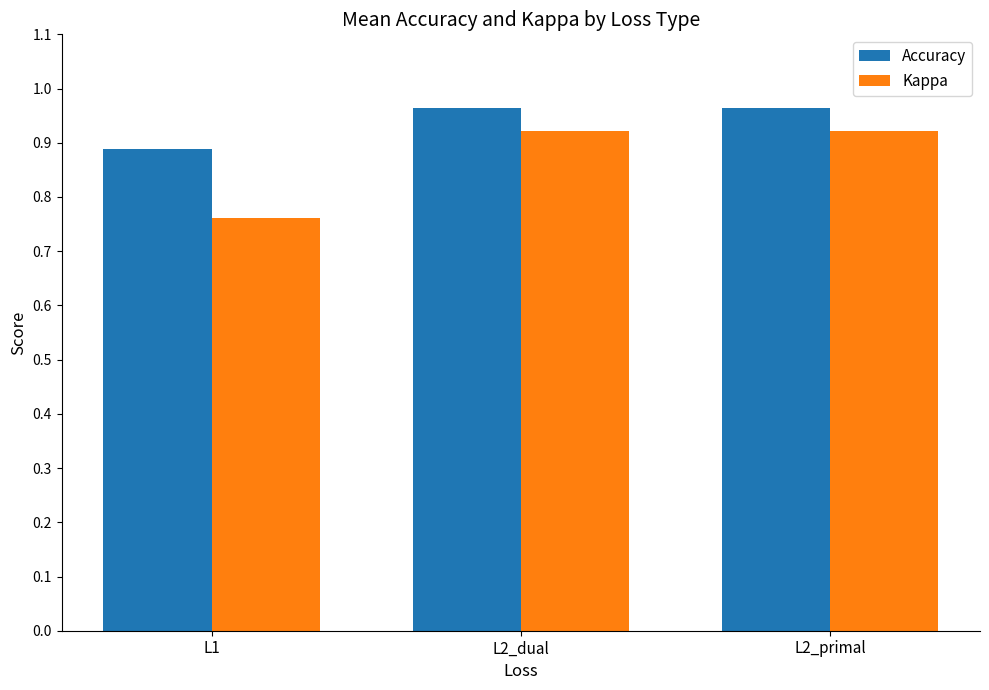

At how many categories does at least one series exceed 0?

3